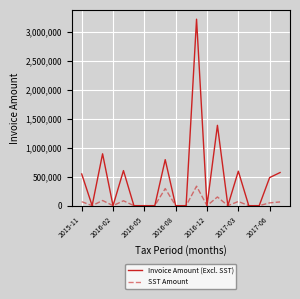

List the series in order of their peak value, lowest first.

SST Amount, Invoice Amount (Excl. SST)